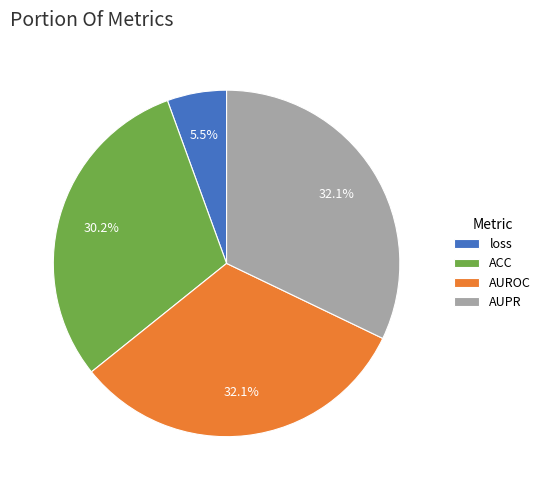

Between ACC and AUROC, which is larger?

AUROC